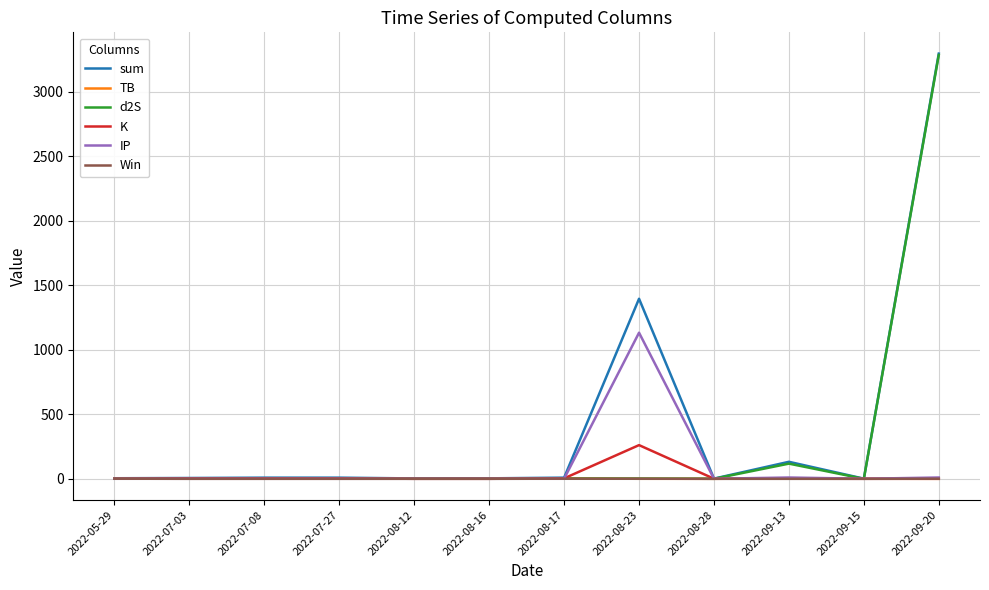

What is the difference between the highest and lowest values at 2022-08-16?

3.8